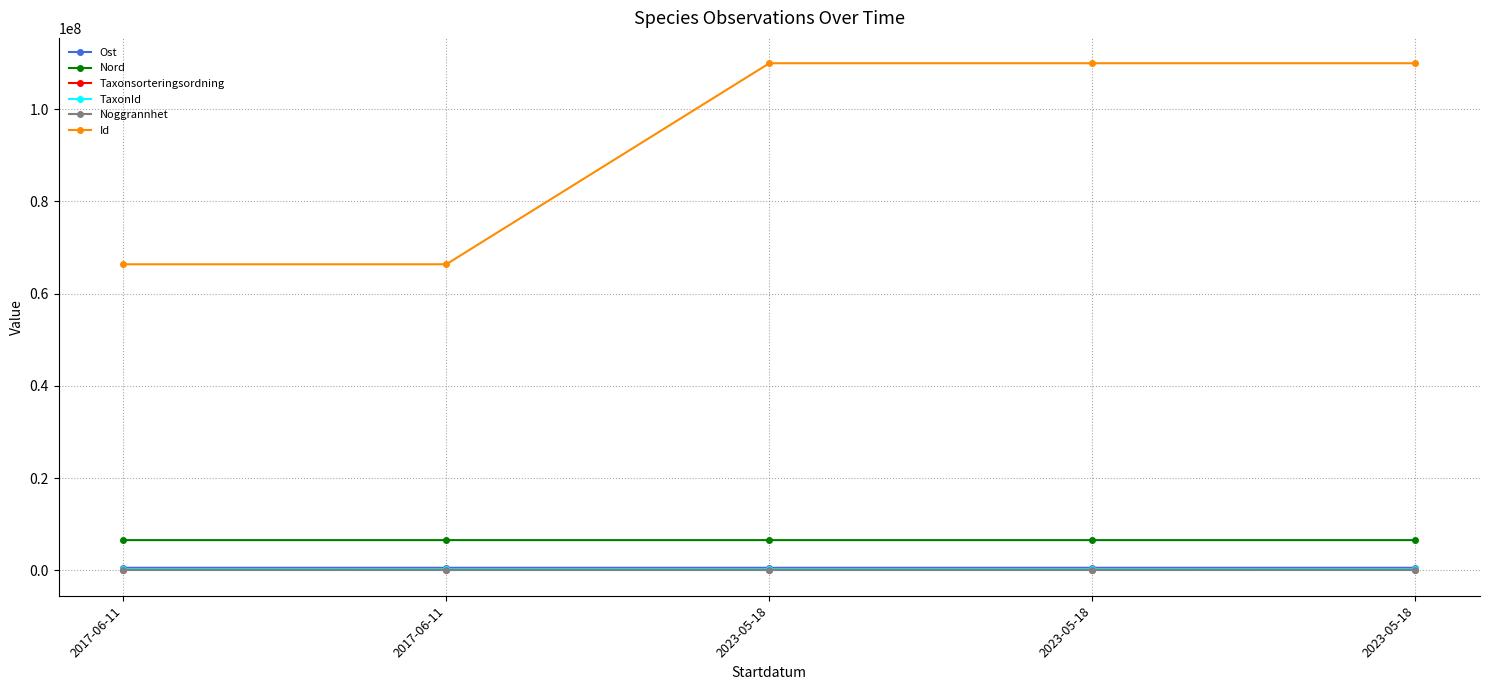

How many values in the Id series are below 109975328?

2